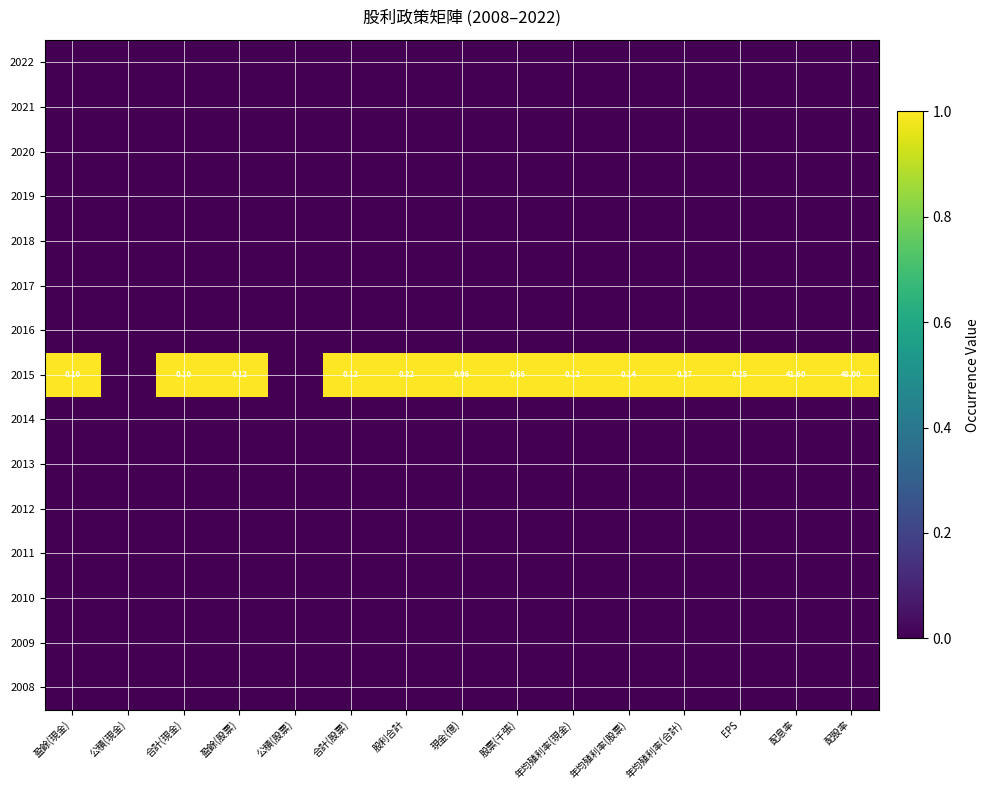

Which series has the widest spread of values?

2015